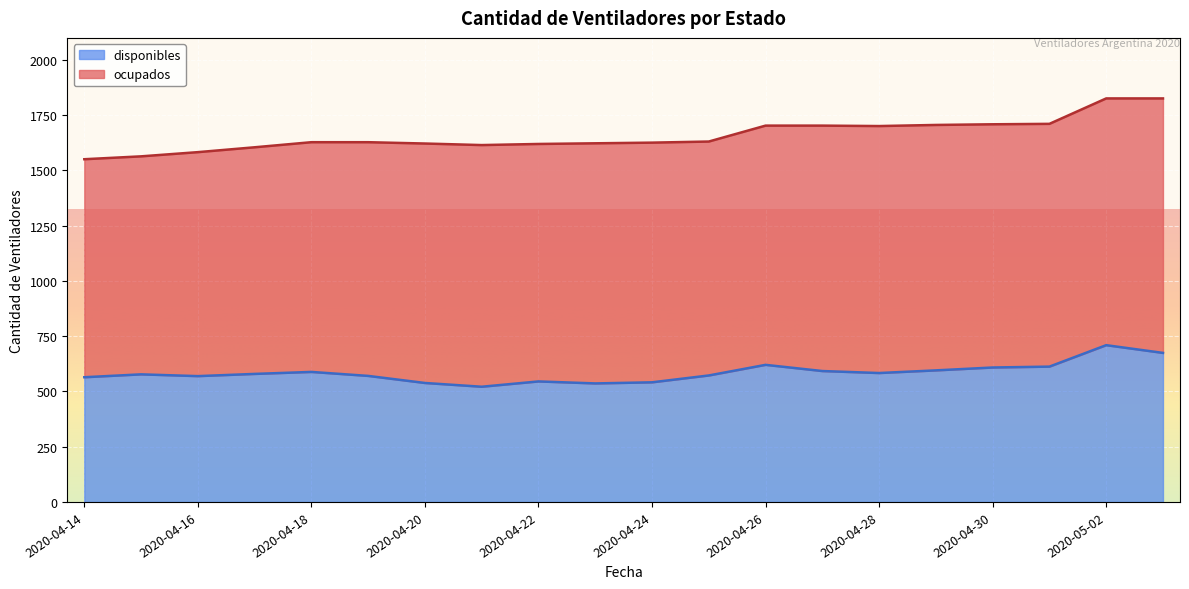

At which category does the data reach its first local valley?

2020-04-16